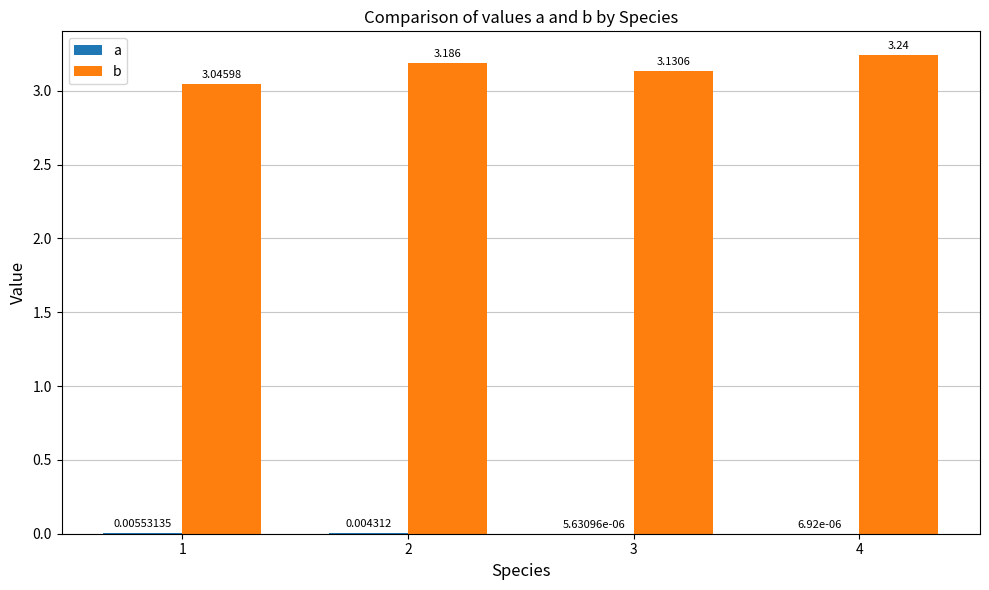

How many bars are there in each group?

2